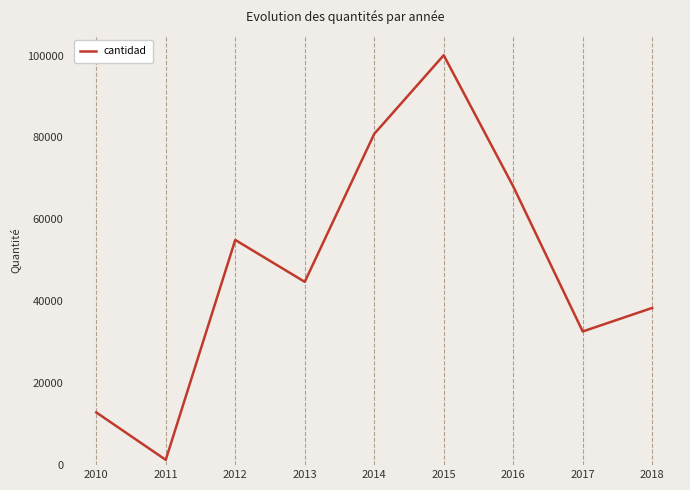

How many categories are shown in the chart?

9